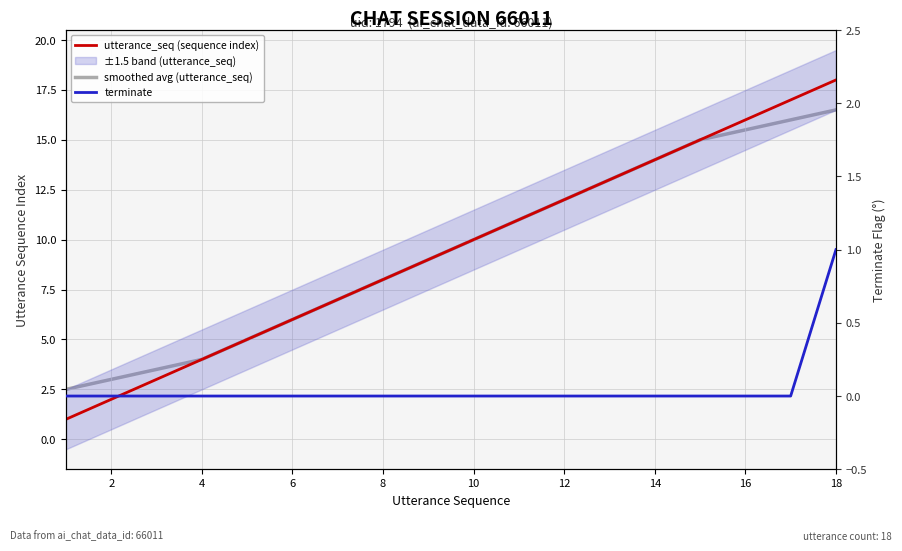

Which has a higher value, 12 or 16?

16